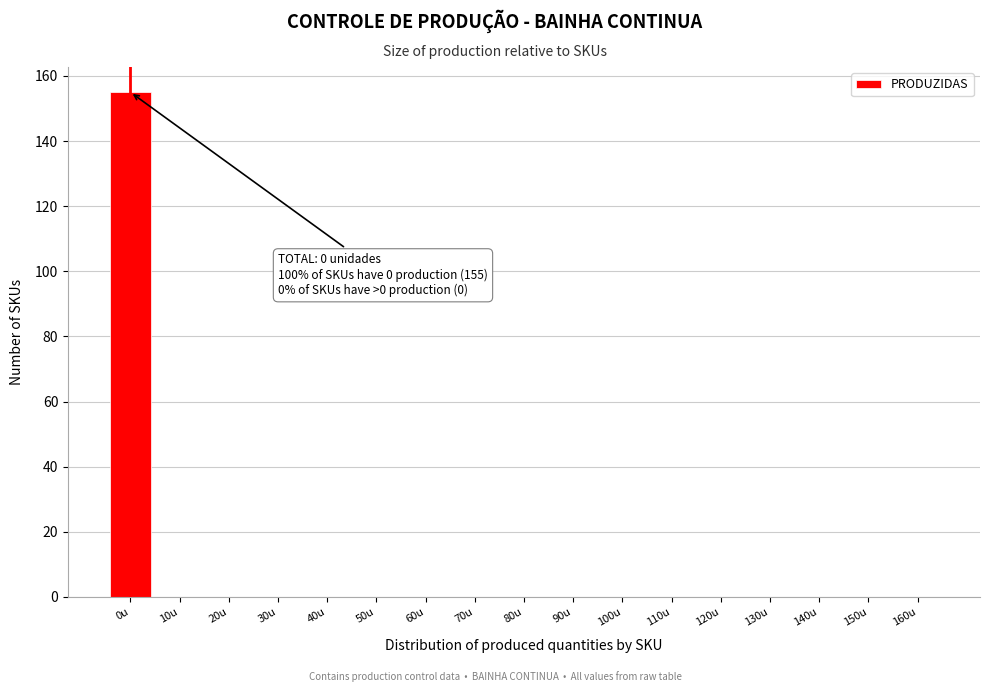

Reading left to right, extract all data points from this chart.

0u=155	10u=0	20u=0	30u=0	40u=0	50u=0	60u=0	70u=0	80u=0	90u=0	100u=0	110u=0	120u=0	130u=0	140u=0	150u=0	160u=0